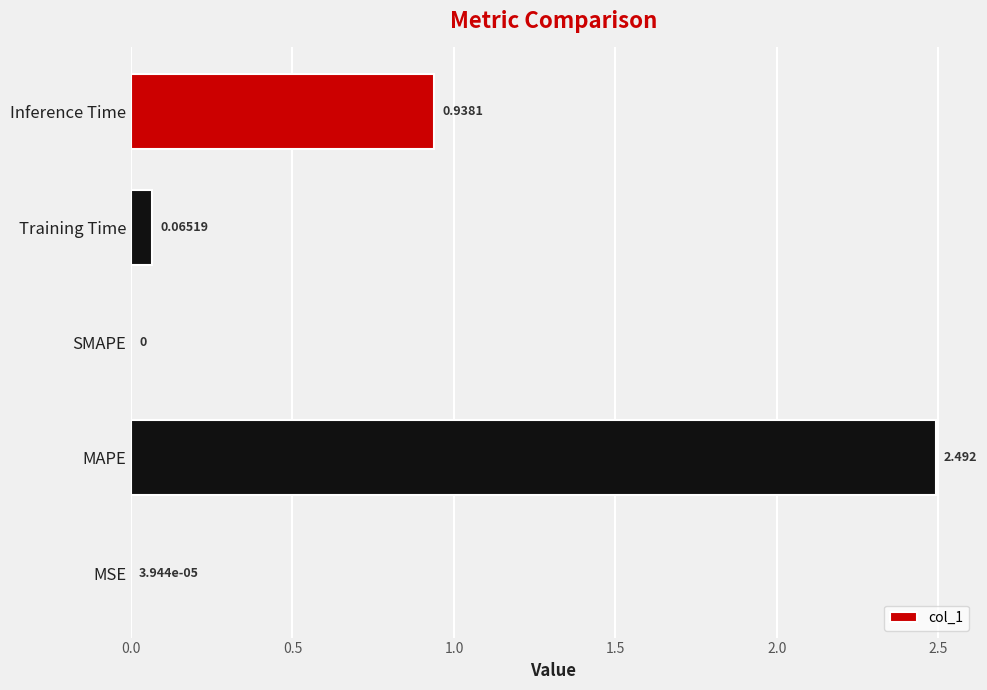

Between MSE and MAPE, which is larger?

MAPE